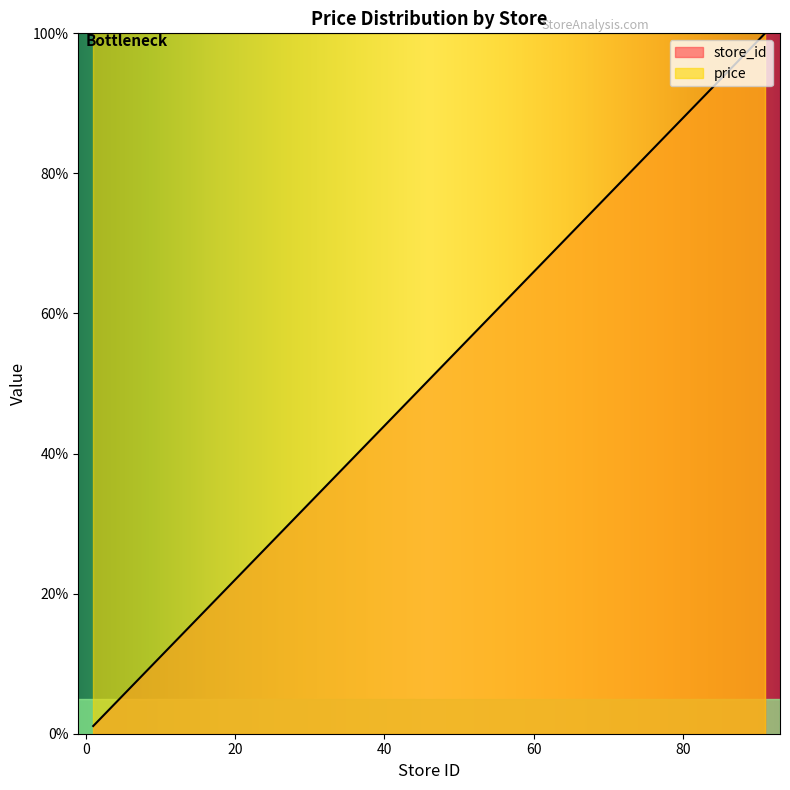

List the labels in order of value, largest first.

91, 87, 77, 69, 61, 57, 49, 45, 42, 40, 37, 36, 35, 27, 19, 17, 13, 9, 7, 1